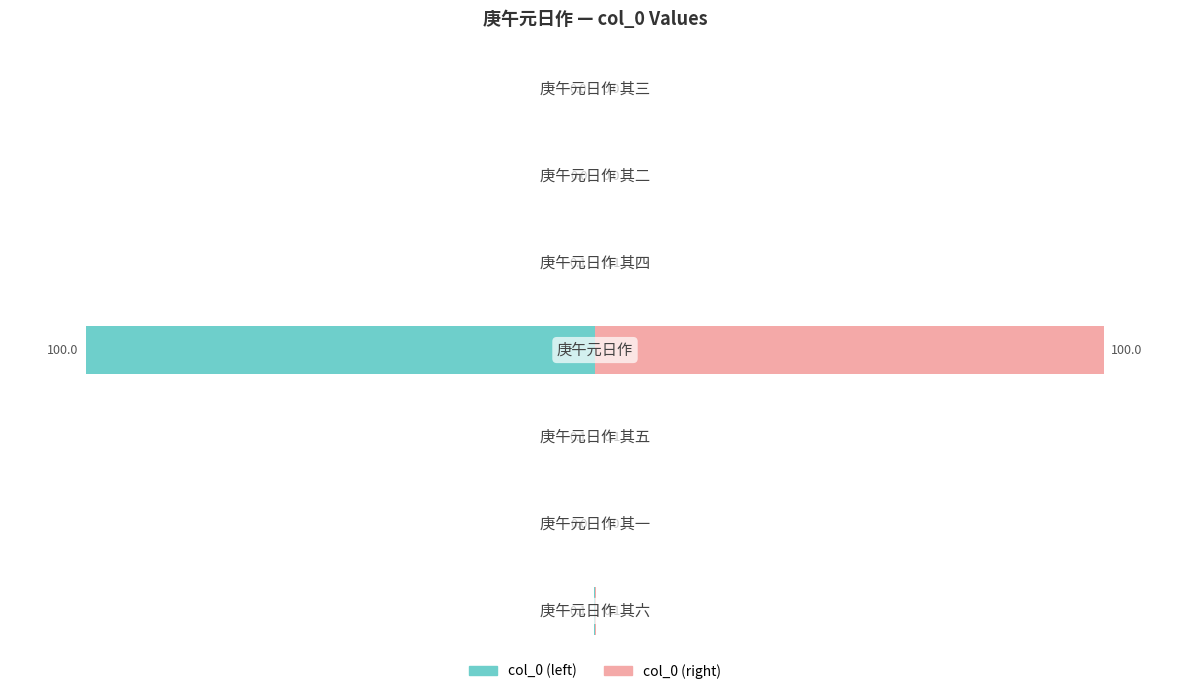

The col_0 (left) series shows -61.1 at 1. True or false?

False